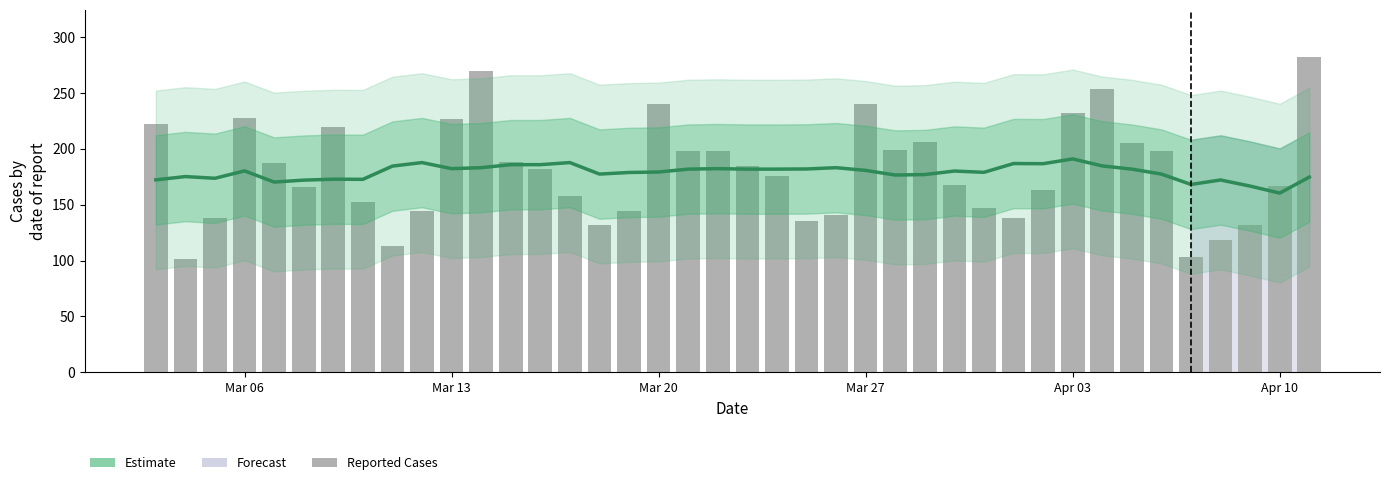

Reading left to right, what are all the values shown in this chart?

Estimate: 172.2	175.2	173.7	180.3	170.3	172.0	172.9	172.7	184.6	187.7	182.3	183.1	185.9	185.9	187.7	177.4	178.9	179.3	181.9	182.3	181.9	181.9	182.0	183.1	180.7	176.6	177.0	180.1	179.0	186.9	186.7	191.0	184.7	181.9	177.4	168.1	172.1	166.7	160.4	174.8
Cases: 222.0	101.0	138.0	228.0	187.0	166.0	220.0	152.0	113.0	144.0	227.0	270.0	188.0	182.0	158.0	132.0	144.0	240.0	198.0	198.0	185.0	176.0	135.0	141.0	240.0	199.0	206.0	168.0	147.0	138.0	163.0	232.0	254.0	205.0	198.0	103.0	118.0	132.0	167.0	282.0